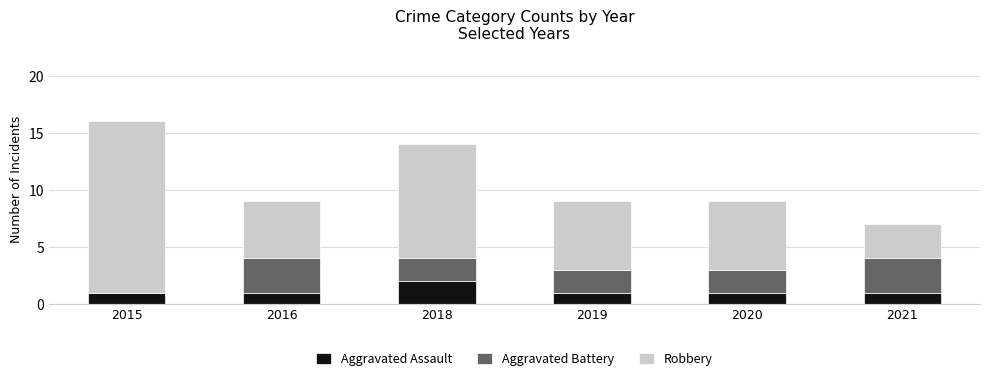

Count the Aggravated Assault values in the range 1 to 2.

6